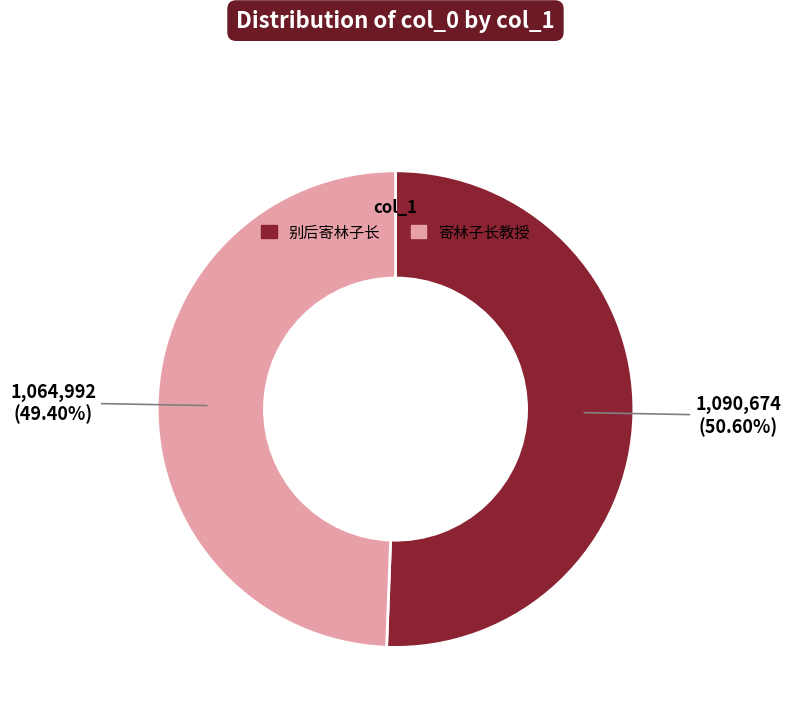

Does any single category account for the majority?

Yes